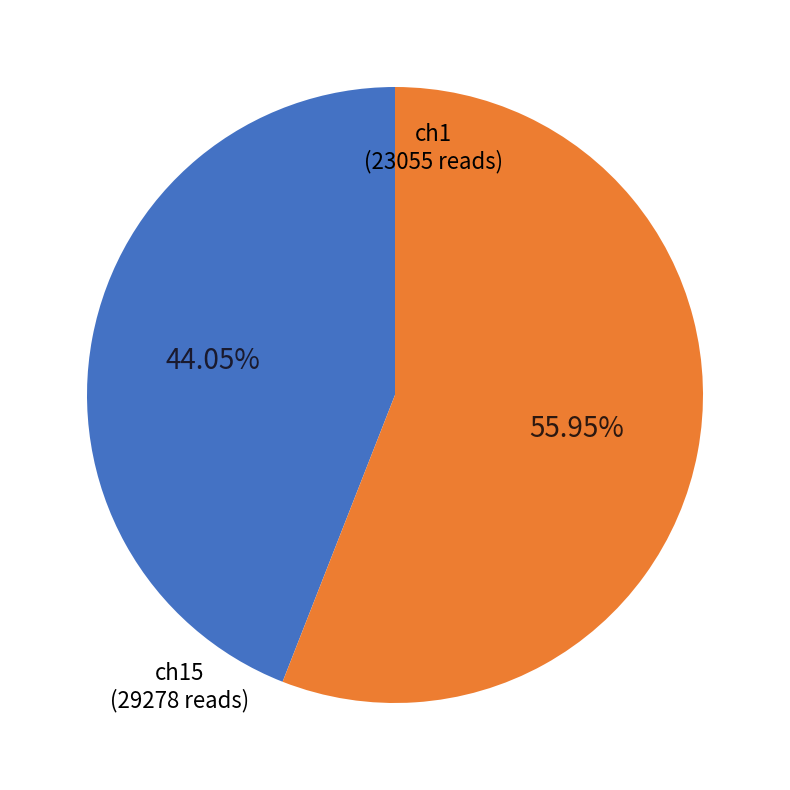

Is there any slice that represents more than half of the pie?

Yes